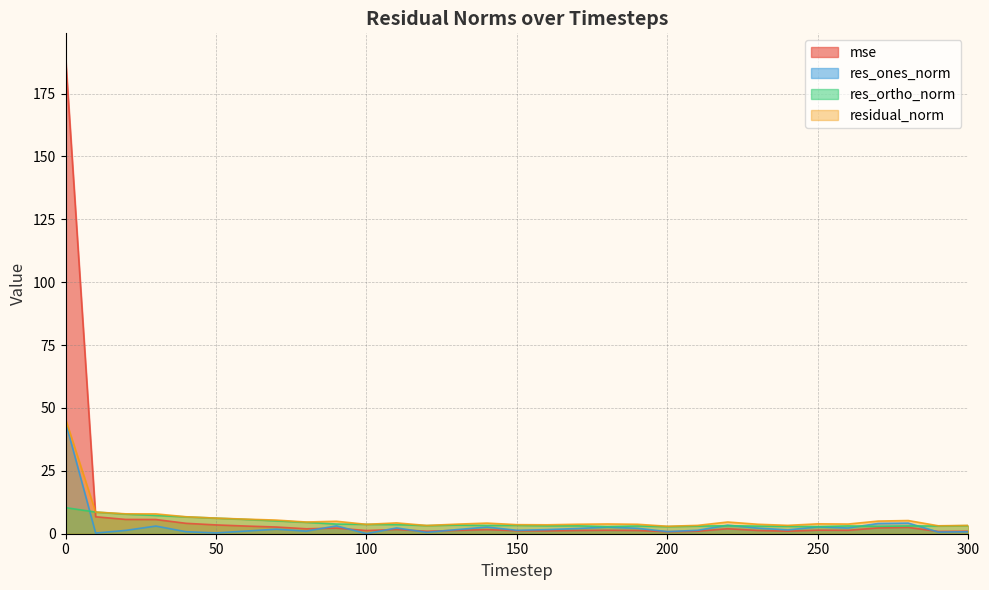

Rank the series at 70 from highest to lowest value.

residual_norm, res_ortho_norm, mse, res_ones_norm